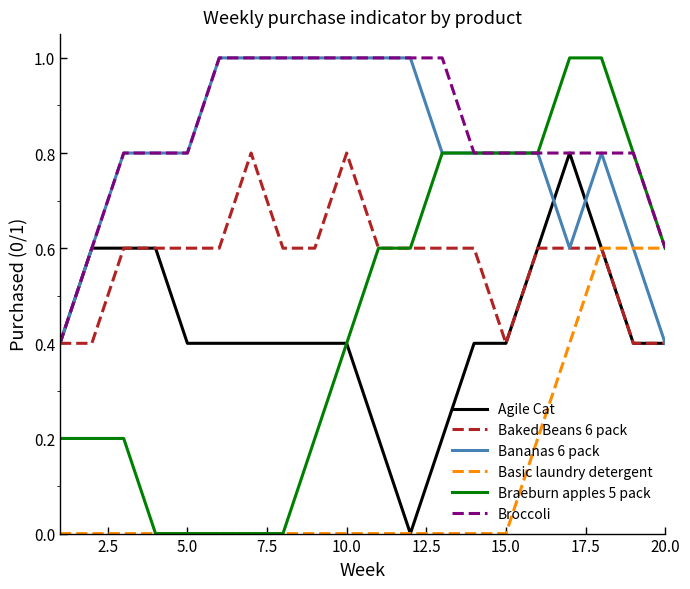

At how many categories does at least one series exceed 0?

20